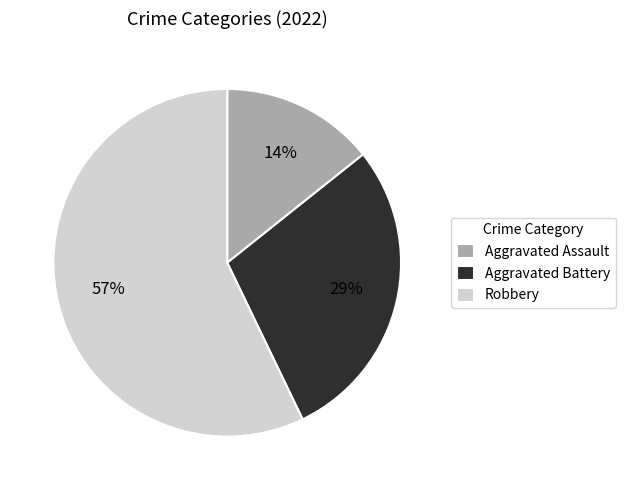

What is the majority slice?

Robbery